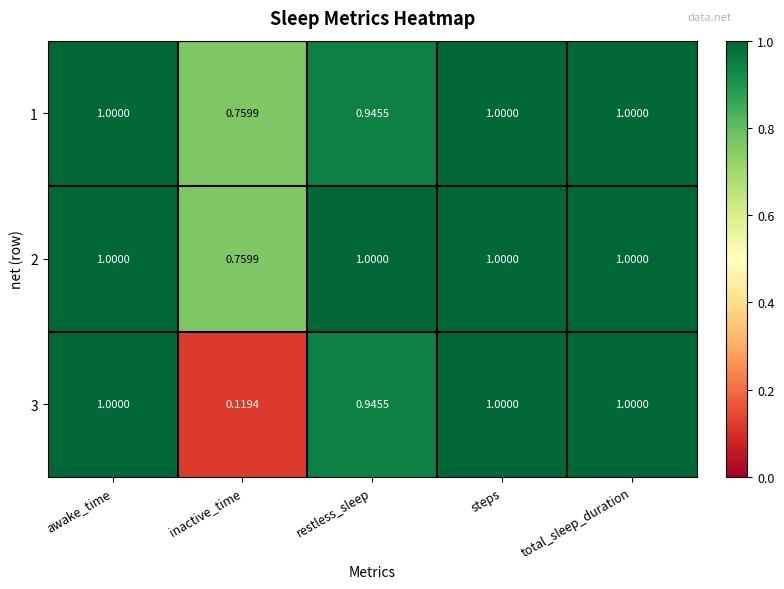

Which category has the lowest value across all series?

inactive_time